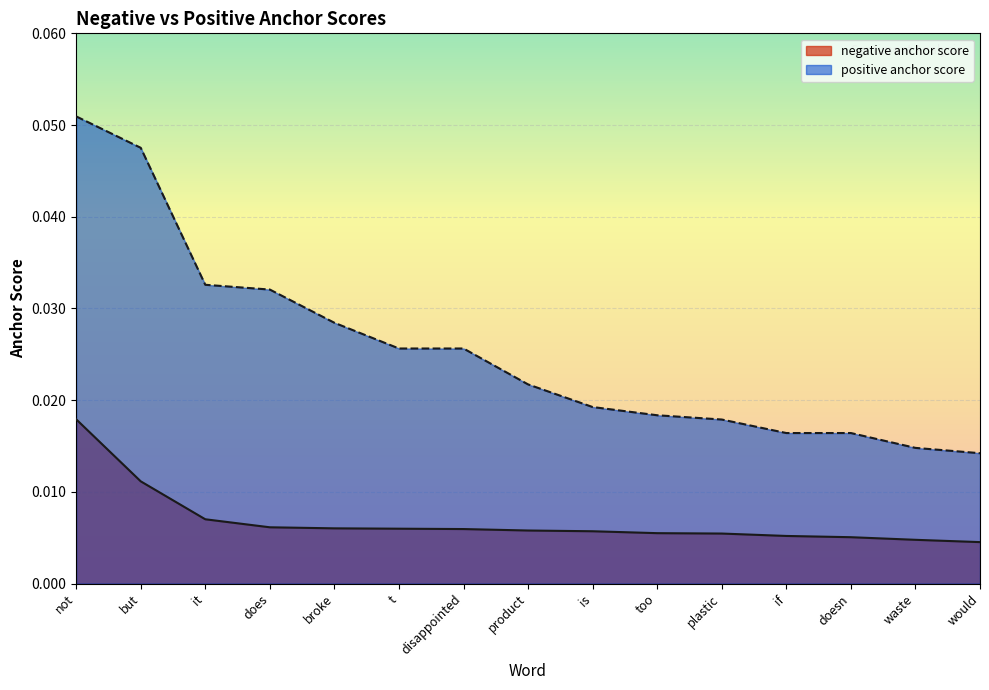

True or false: negative anchor score and positive anchor score intersect in this chart.

False